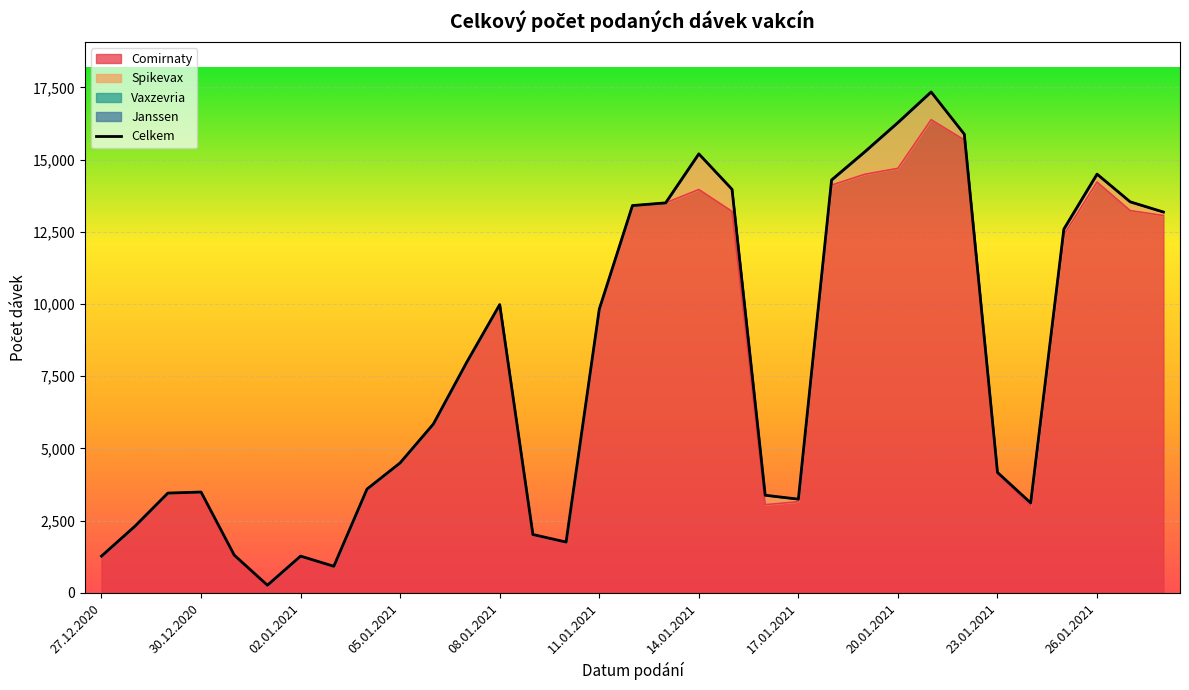

Is it true that Comirnaty equals 17055 at 08.01.2021?

False